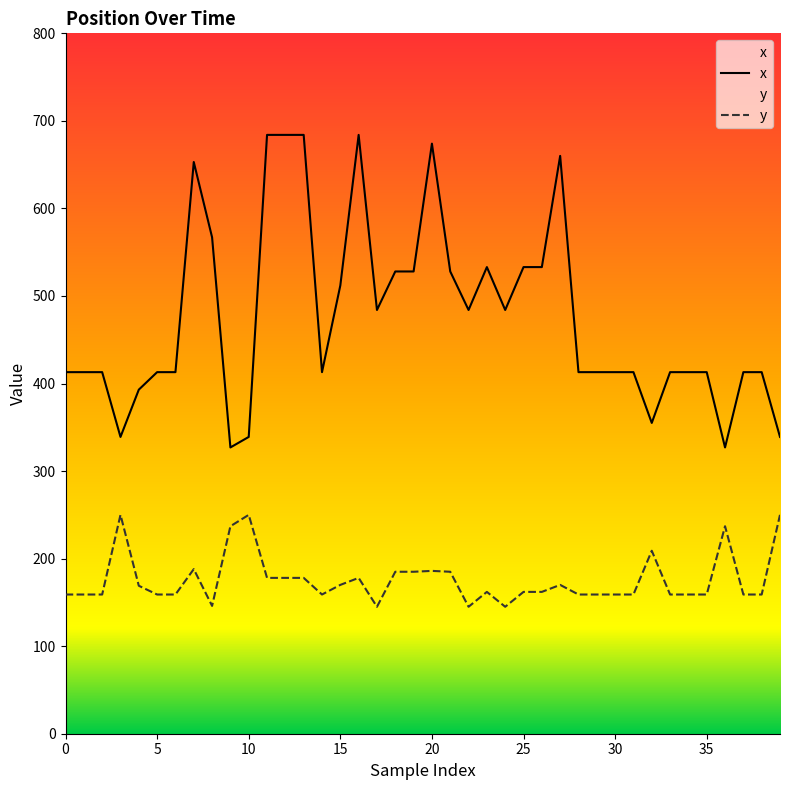

What is the sum of all y values?

7035